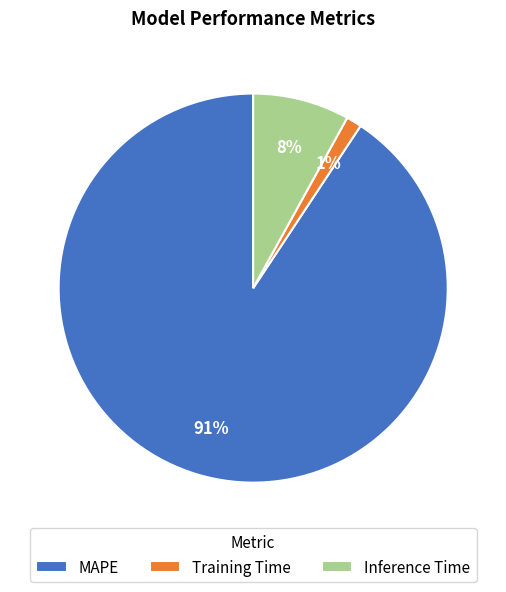

True or false: MAPE accounts for 85% of the total.

False